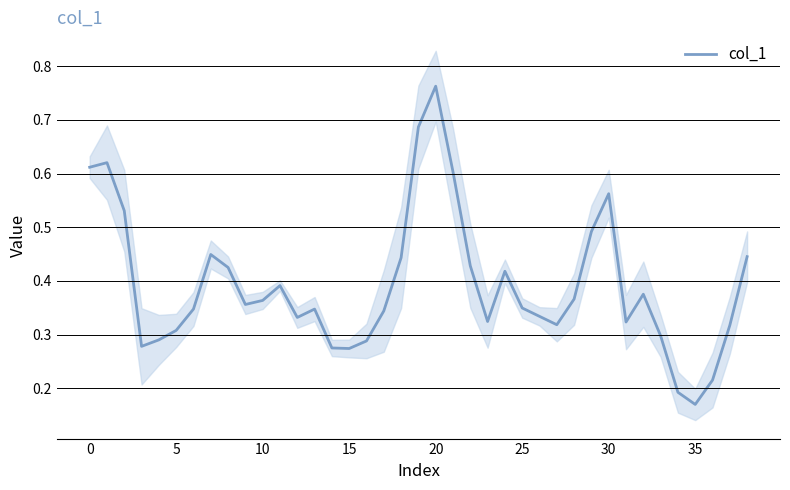

How many categories are shown in the chart?

39